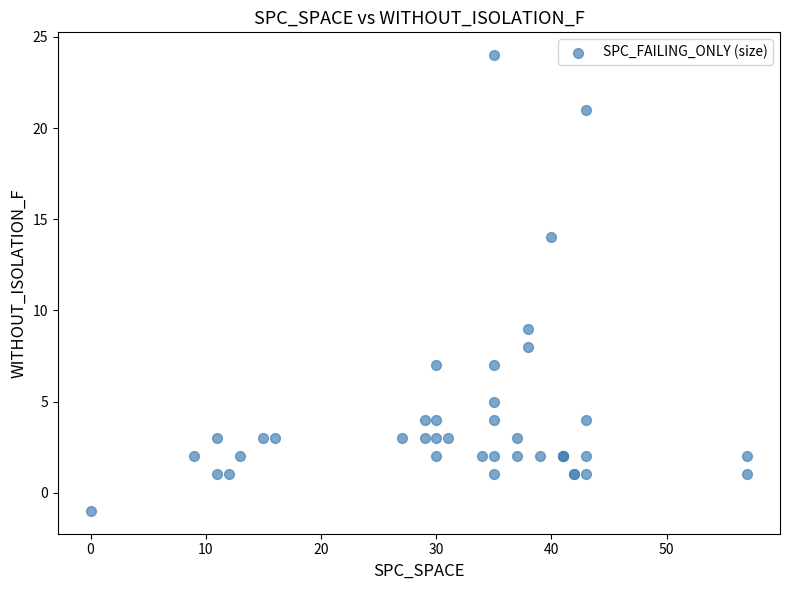

What Y value in the scatter plot is closest to 11?

9